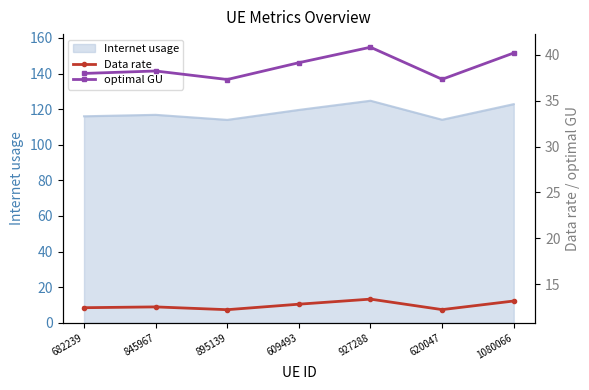

The Internet usage series shows 114.0 at 895139. True or false?

True